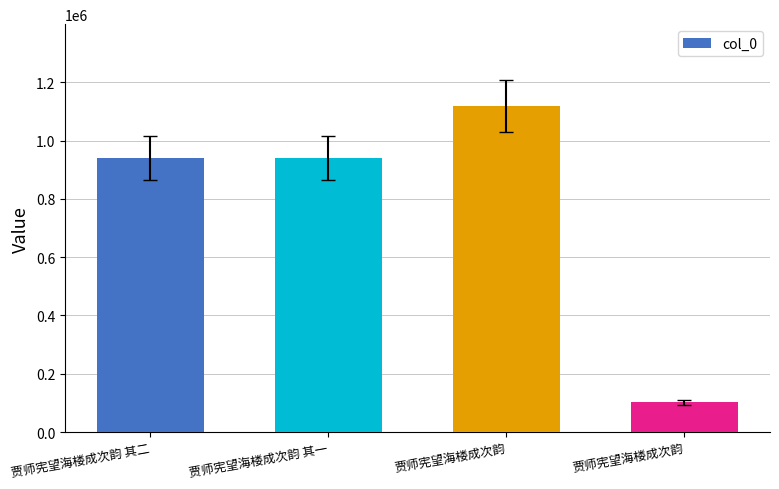

How many bars are there in total?

4